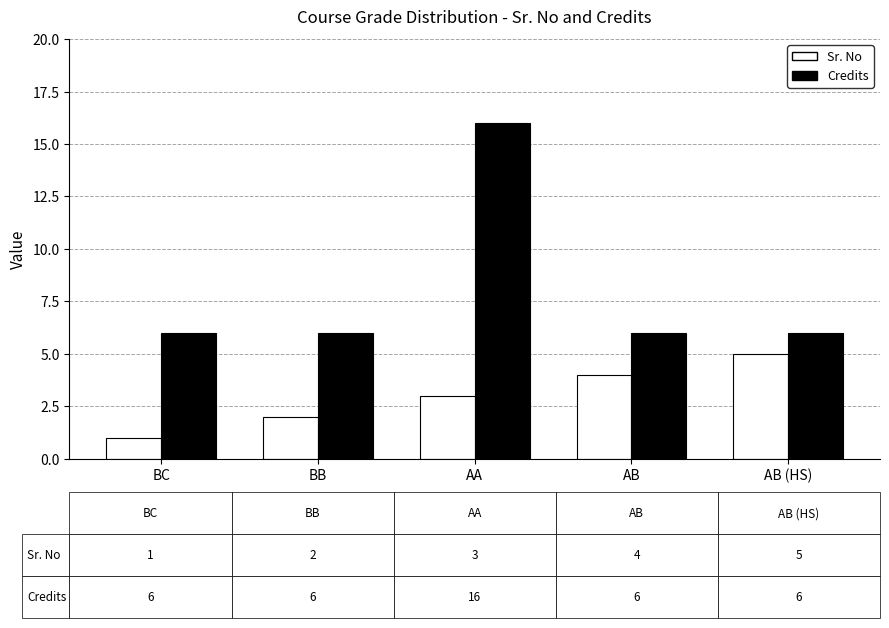

What is the difference between the Sr. No values at BC and AA?

2